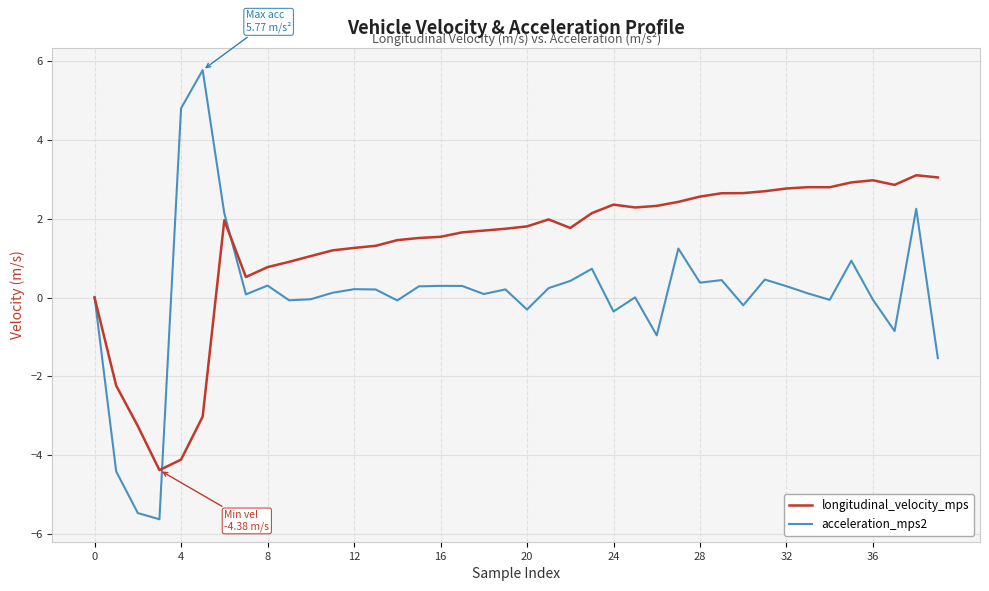

Which series has the largest range (max minus min)?

acceleration_mps2